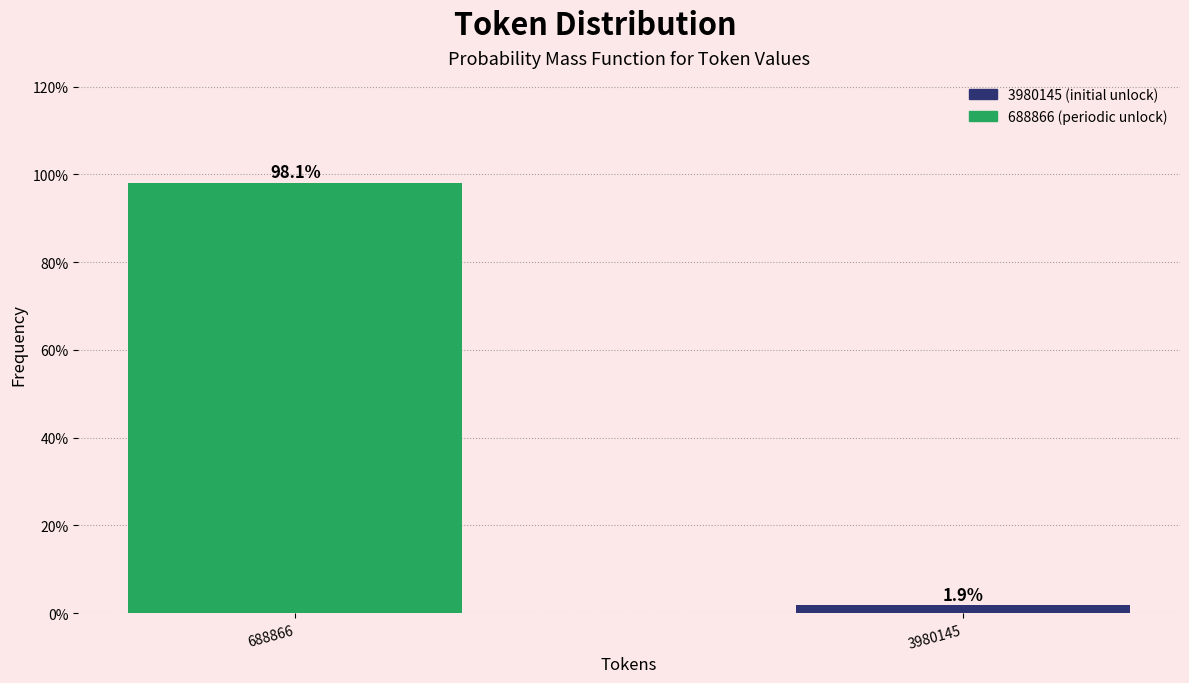

Reading left to right, extract all data points from this chart.

688866=98.1	3980145=1.9